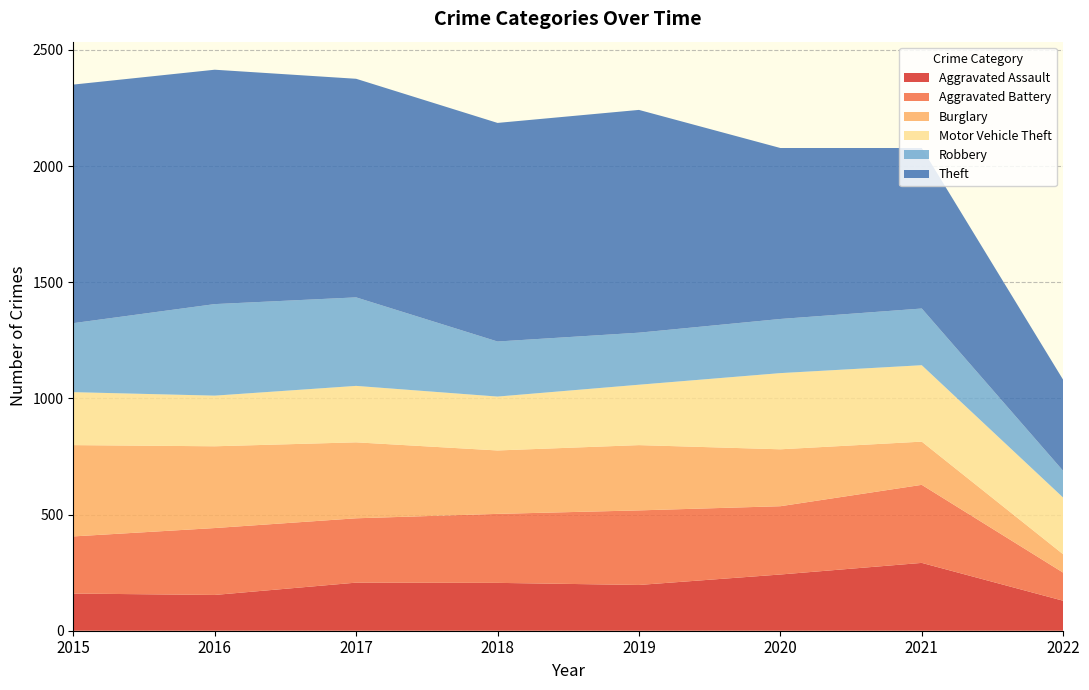

Reading left to right, list all the values displayed in this chart.

Aggravated Assault: 2015=160	2016=154	2017=207	2018=206	2019=197	2020=242	2021=292	2022=129
Aggravated Battery: 2015=246	2016=288	2017=277	2018=297	2019=321	2020=294	2021=336	2022=121
Burglary: 2015=393	2016=352	2017=327	2018=273	2019=281	2020=245	2021=186	2022=79
Motor Vehicle Theft: 2015=228	2016=218	2017=243	2018=232	2019=260	2020=328	2021=329	2022=244
Robbery: 2015=297	2016=394	2017=381	2018=237	2019=224	2020=233	2021=244	2022=115
Theft: 2015=1027	2016=1009	2017=941	2018=941	2019=959	2020=736	2021=691	2022=392